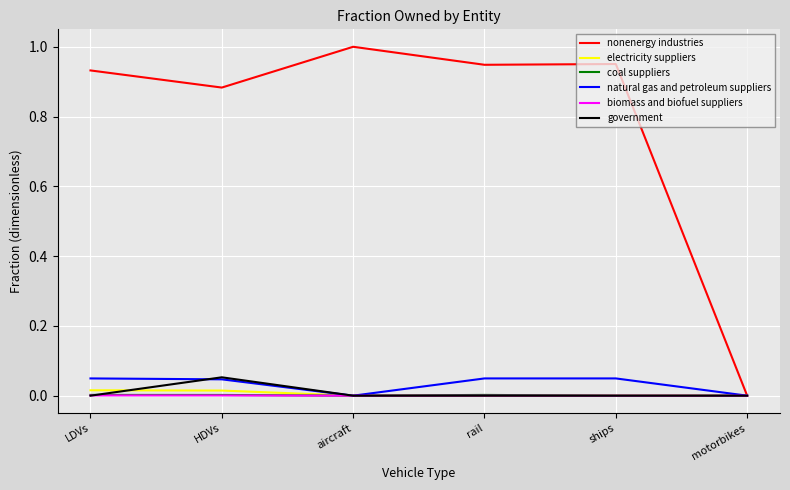

The value of biomass and biofuel suppliers at rail is 0.0. True or false?

True